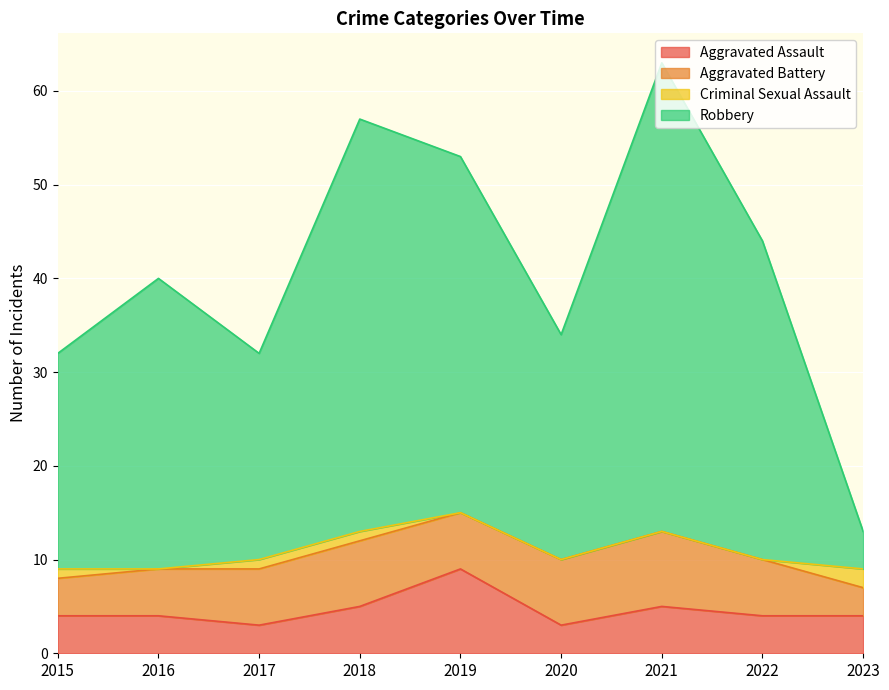

At which label does Aggravated Assault reach its peak?

2019